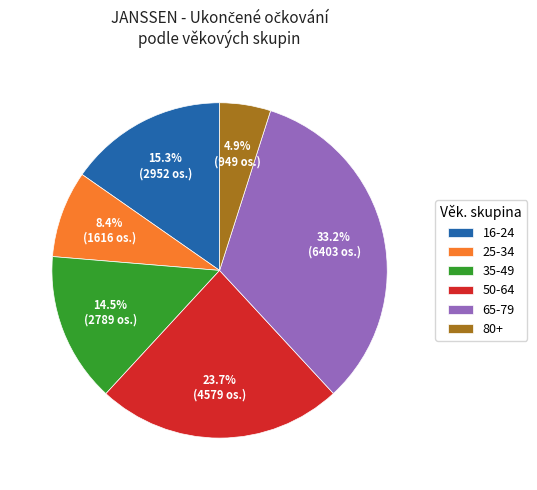

Is there a majority slice in this chart?

No